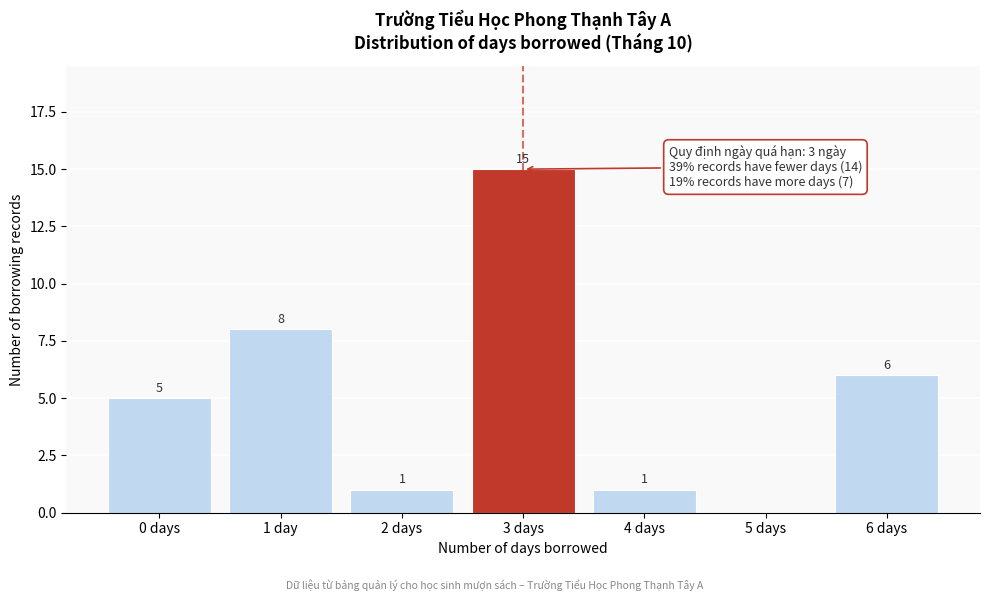

Reading left to right, extract all data points from this chart.

0 days=5	1 day=8	2 days=1	3 days=15	4 days=1	5 days=0	6 days=6